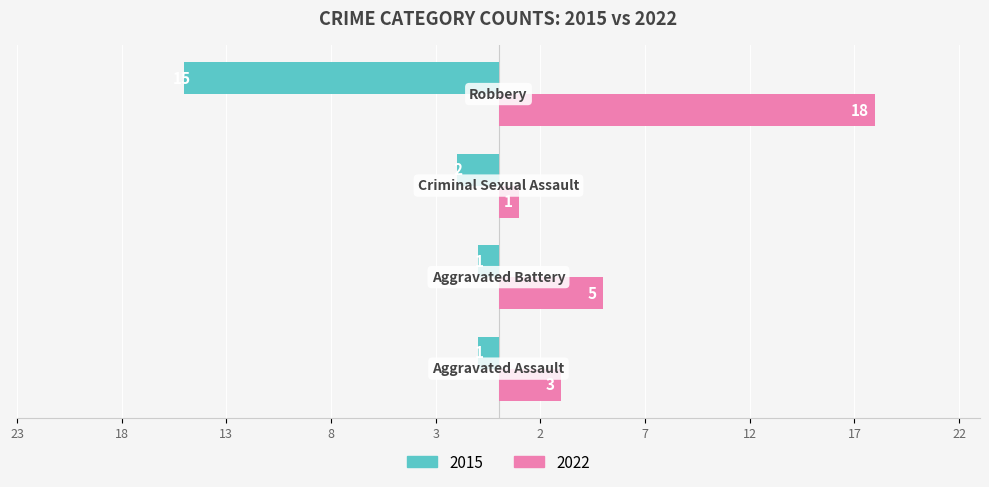

What is the maximum value shown in the chart?

18